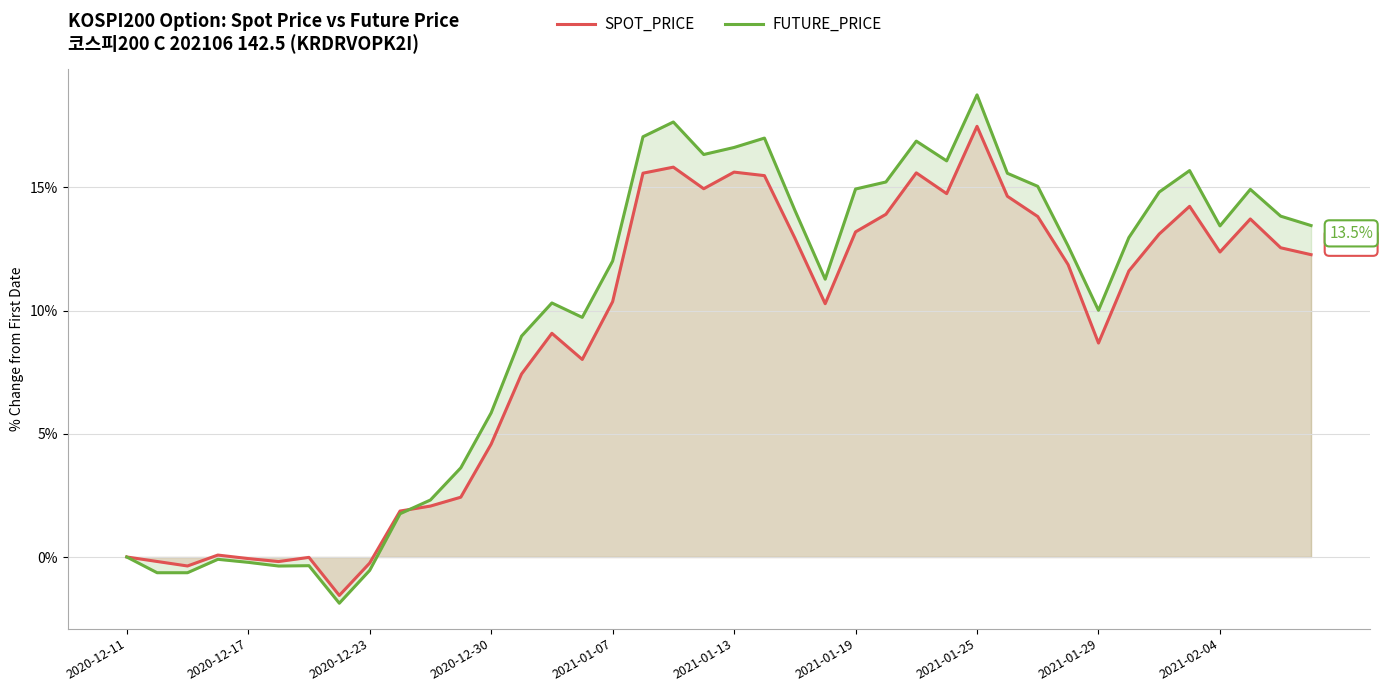

Which category has the highest value in the SPOT_PRICE series?

2021-01-25